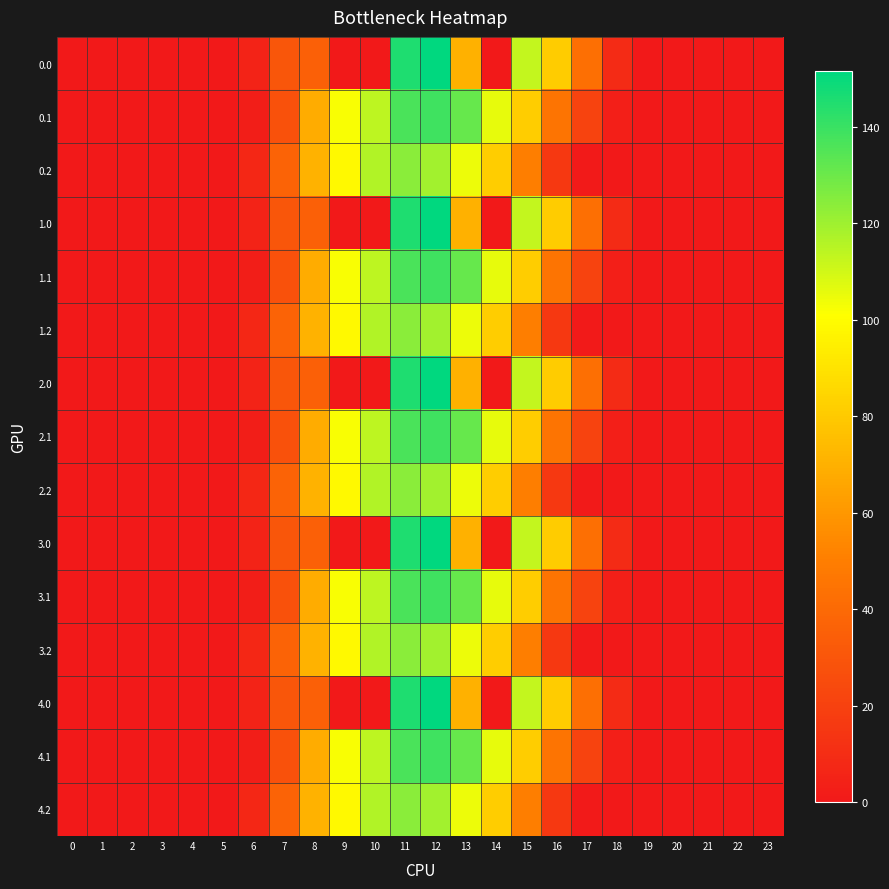

How many categories are shown in the chart?

24